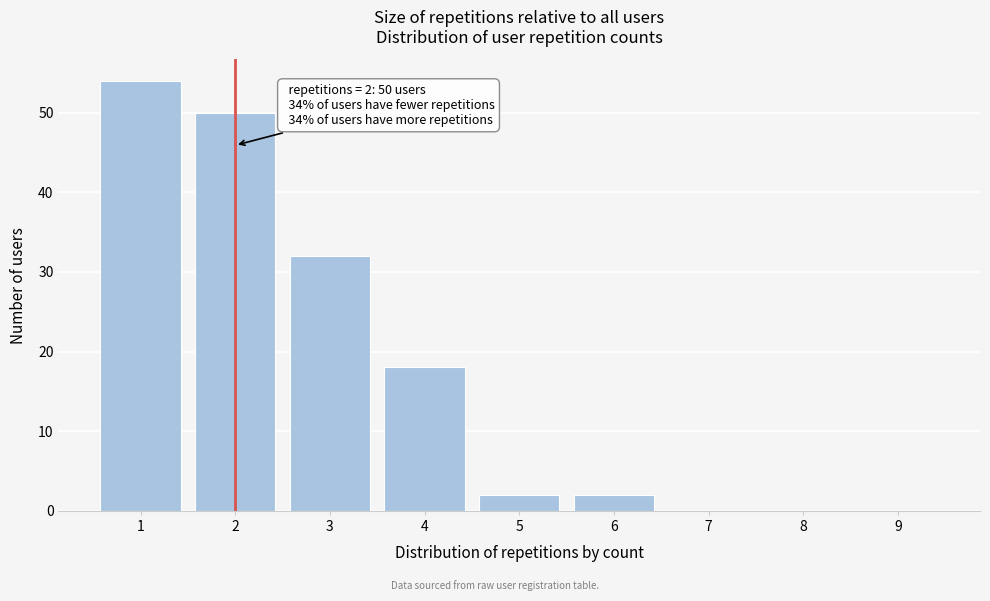

Reading left to right, extract all data points from this chart.

1=54	2=50	3=32	4=18	5=2	6=2	7=0	8=0	9=0